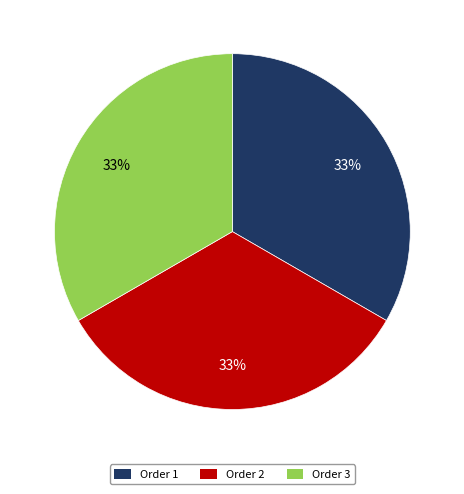

To the nearest percent, what is the average slice percentage?

33%